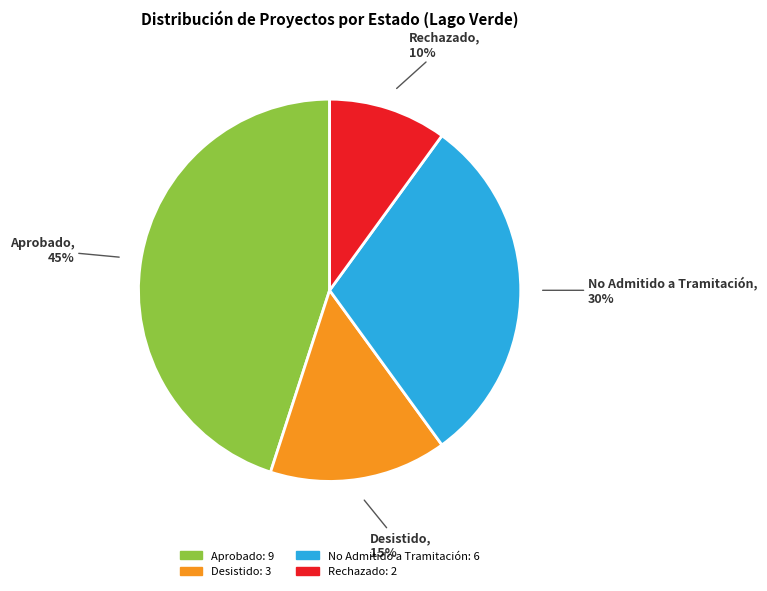

How many slices are in this pie chart?

4